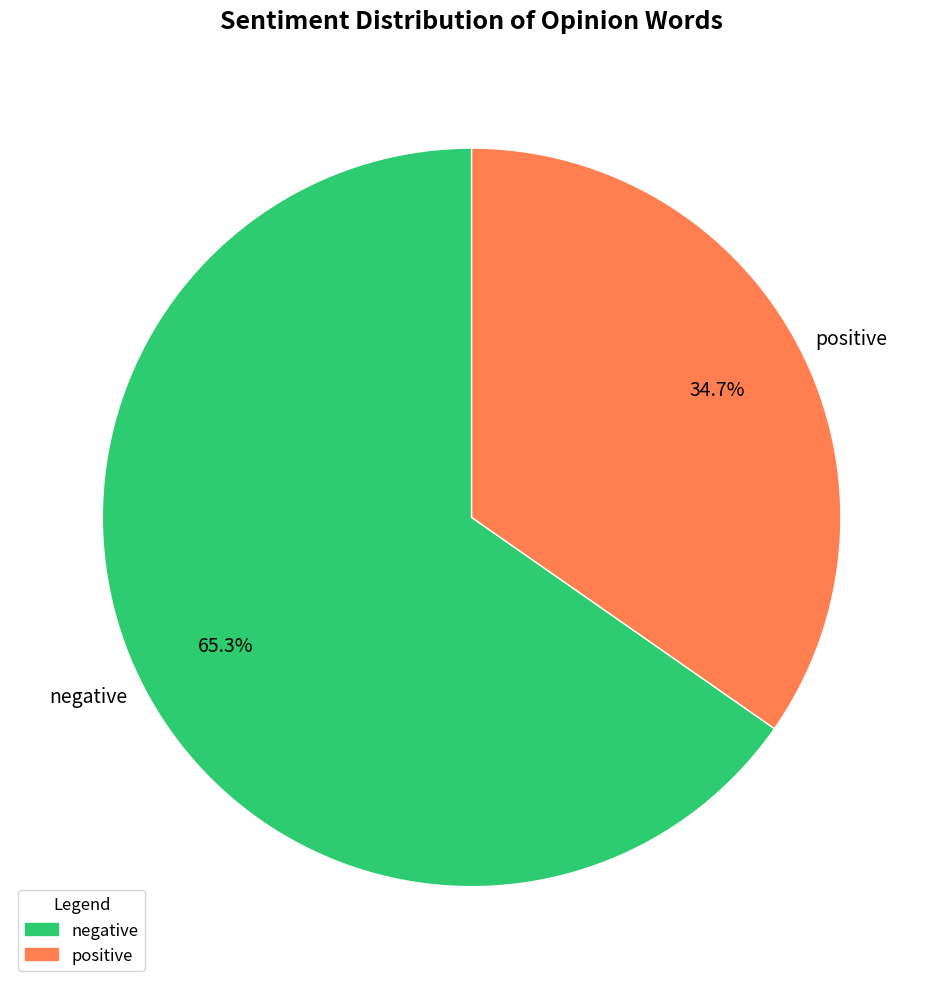

How much of the chart is everything except negative?

34.7%